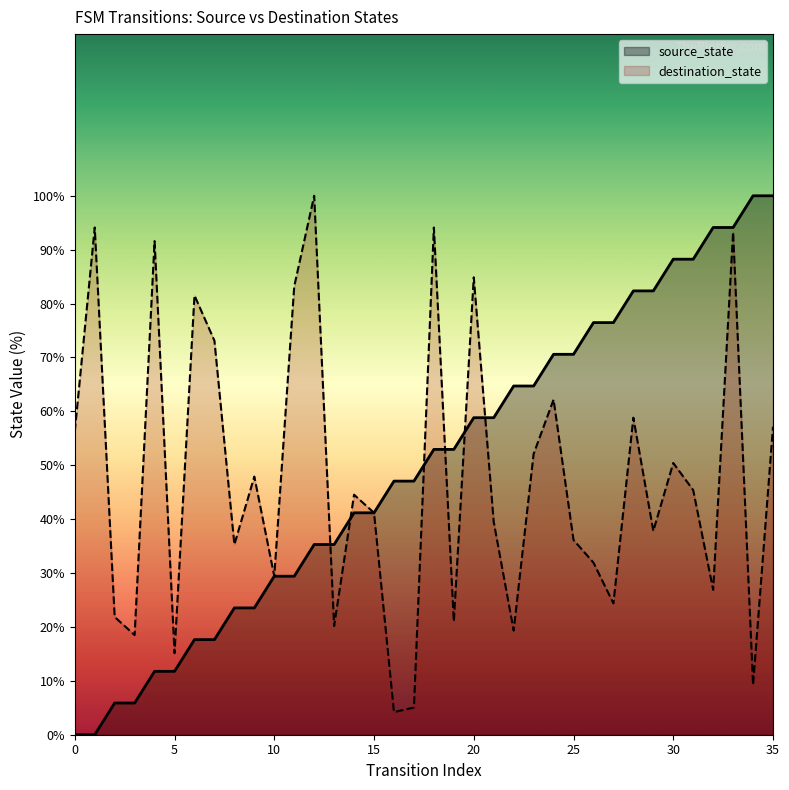

Which series has the widest spread of values?

source_state